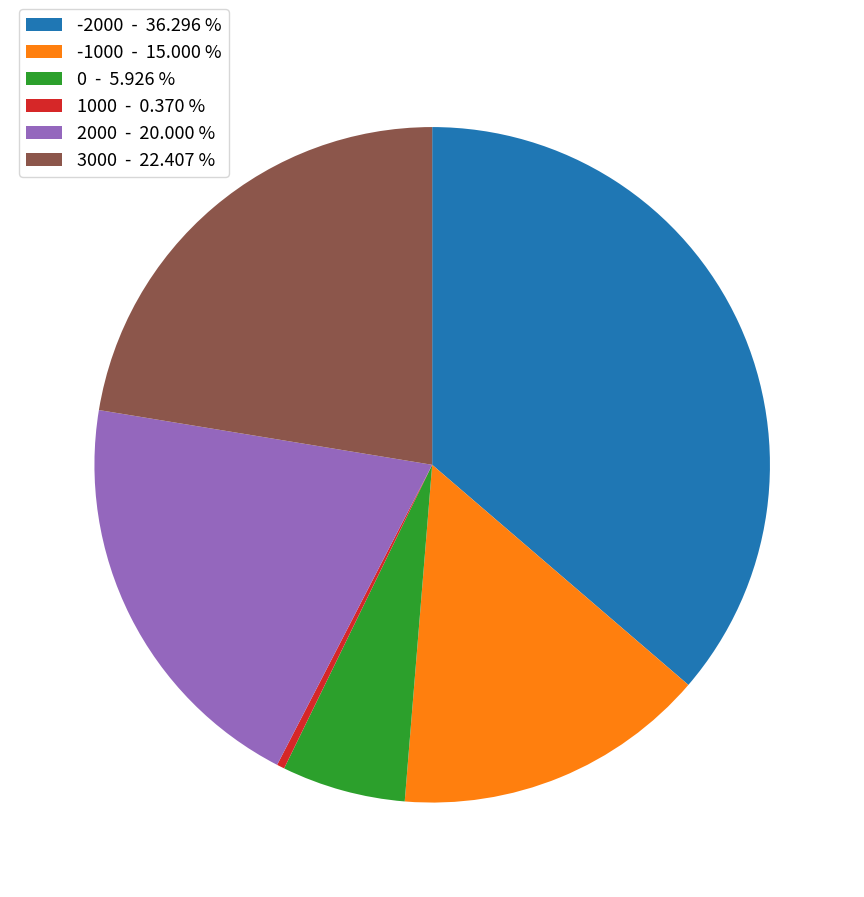

Is 0 the majority of the pie?

No